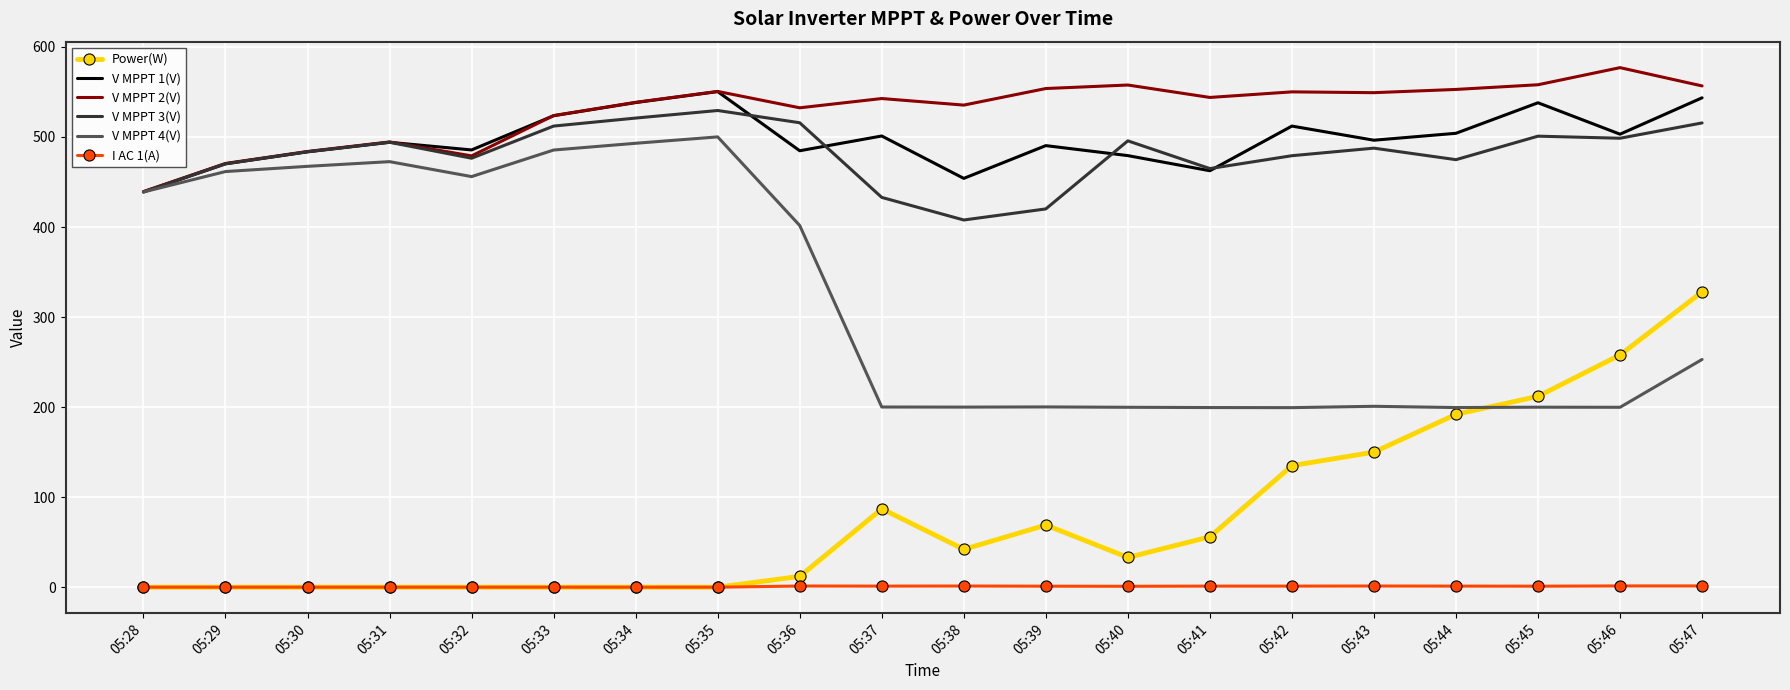

What is the average value of the V MPPT 3(V) series?

481.0